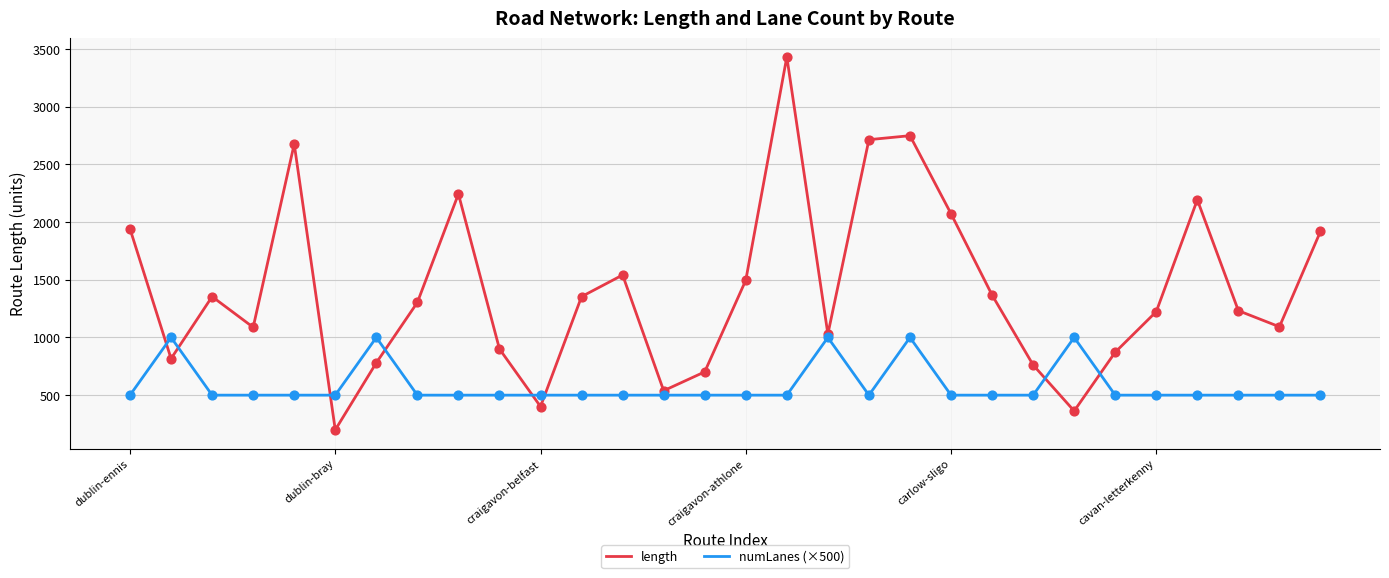

Which series has the widest spread of values?

length